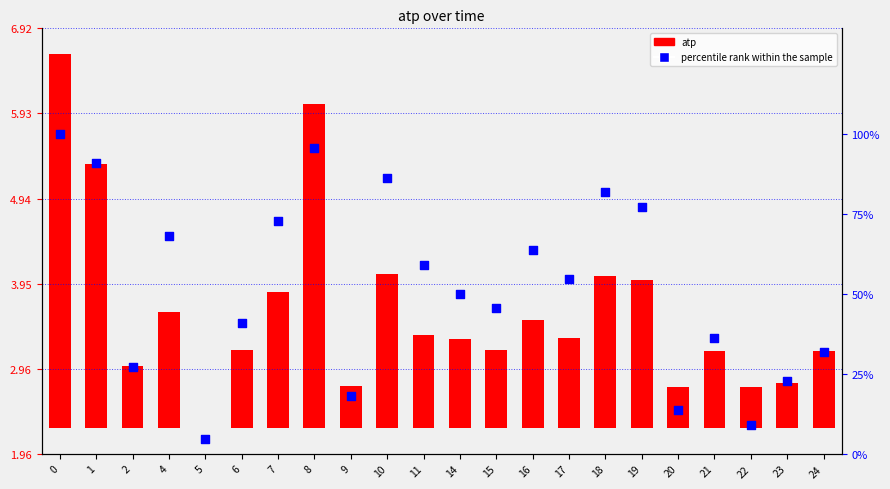

Which series reaches the minimum Y coordinate?

atp